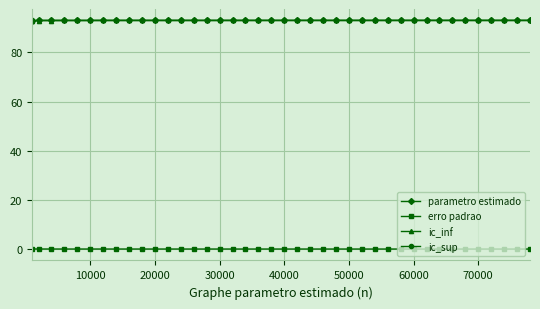

What is the maximum value shown in the chart?

93.0